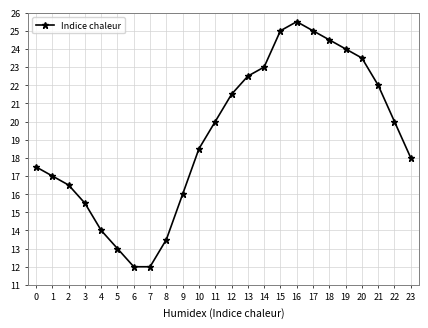

What is the change in value from 19 to 22?

-4.0